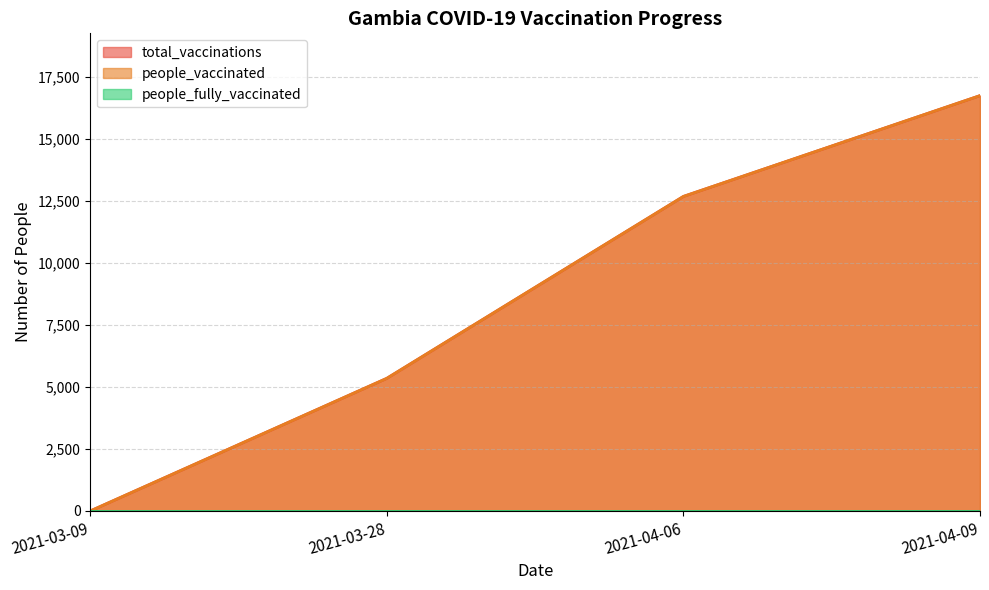

The value of people_vaccinated at 2021-03-28 is 7534. True or false?

False